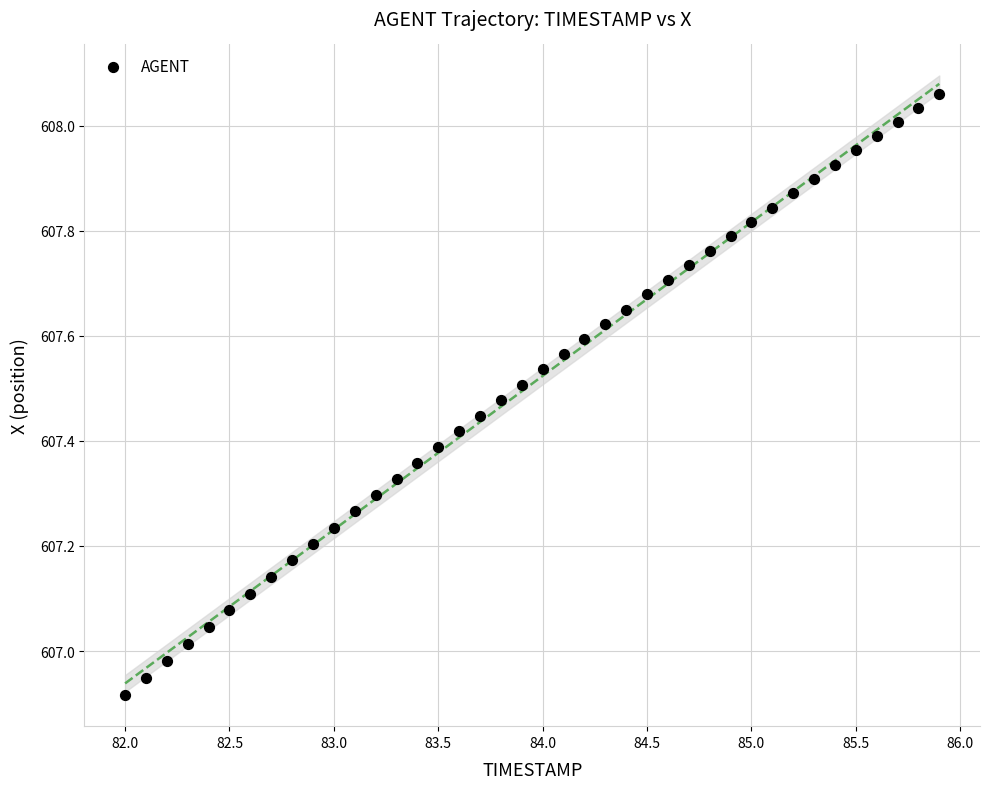

What is the range of X values (max minus min)?

3.9